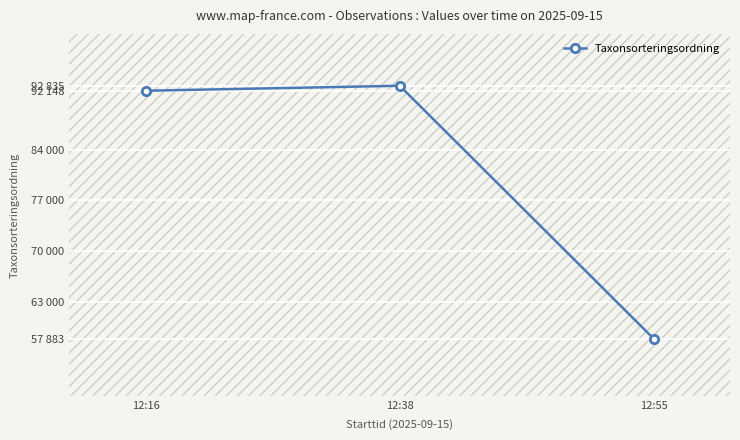

Rank the categories by value from highest to lowest.

12:38, 12:16, 12:55